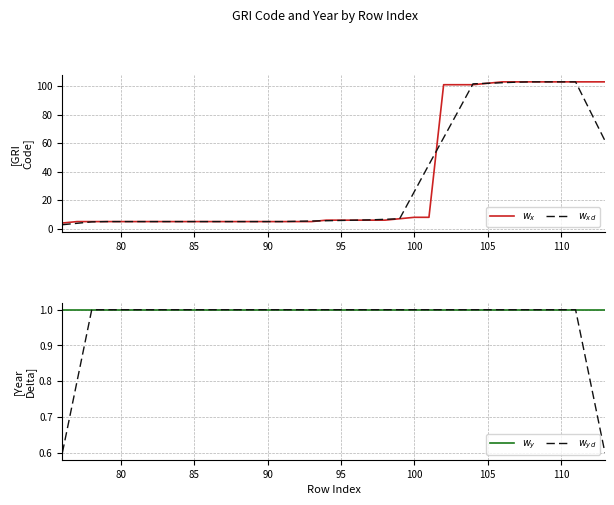

Which series has the largest range (max minus min)?

$w_{xd}$